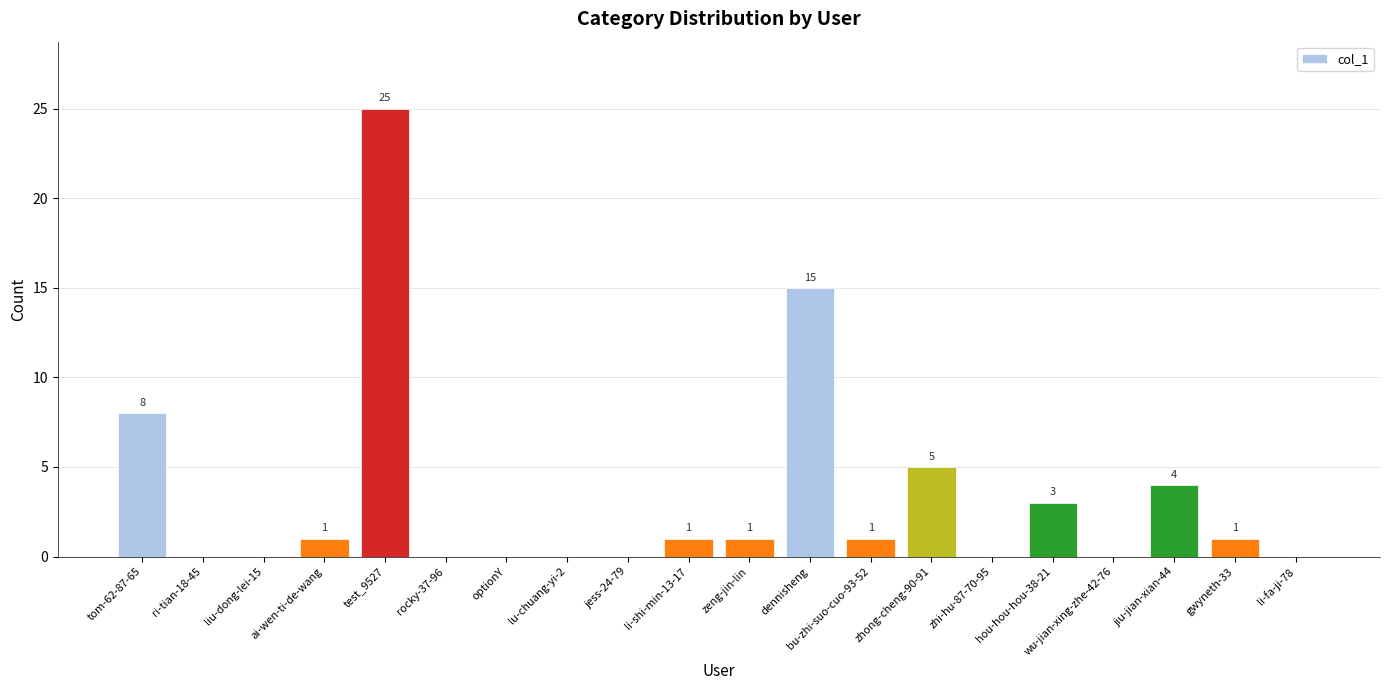

What is the sum of the values at wu-jian-xing-zhe-42-76 and jiu-jian-xian-44?

4